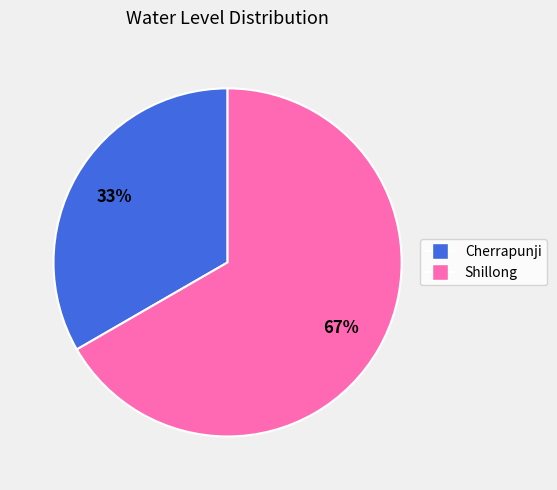

To the nearest percent, what is the combined percentage of Cherrapunji and Shillong?

100%